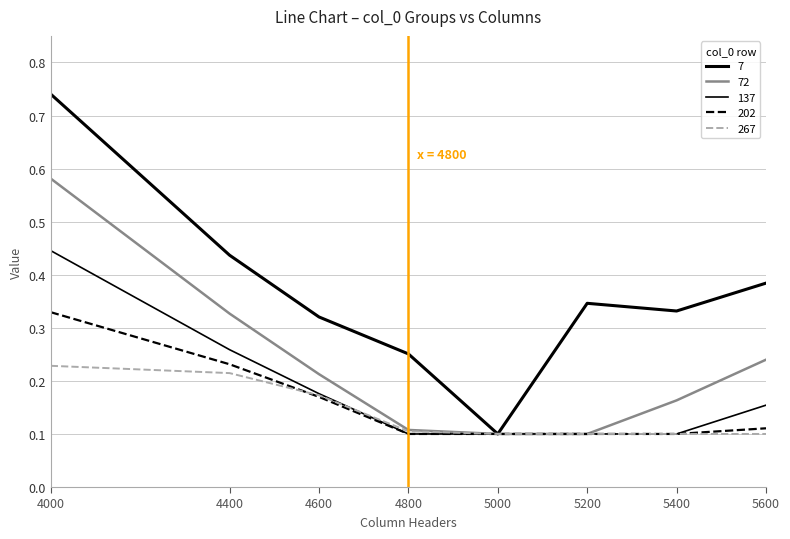

How many lines are shown in the chart?

5